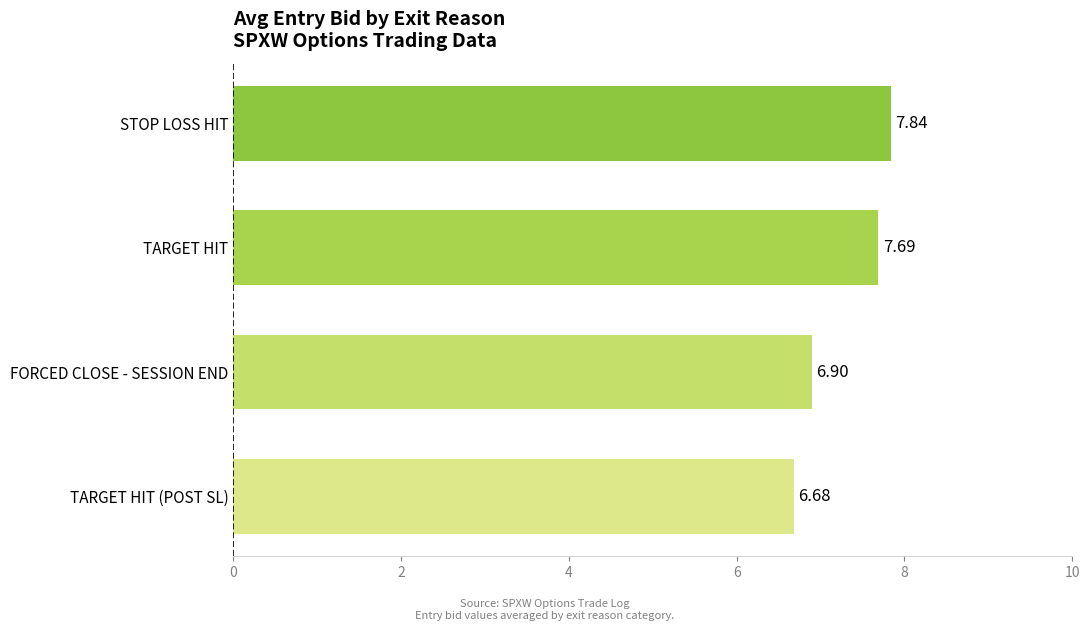

What is the difference between the maximum and second lowest values?

0.9